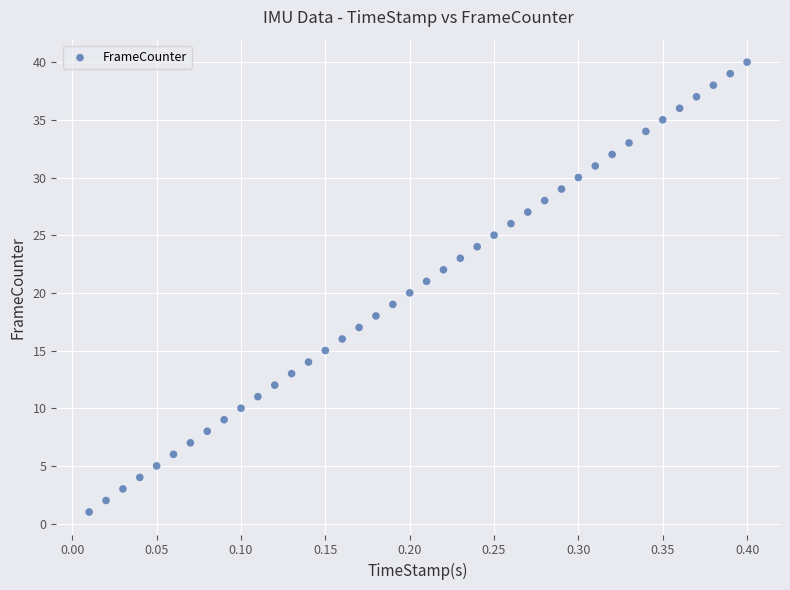

What is the range of Y values (max minus min)?

39